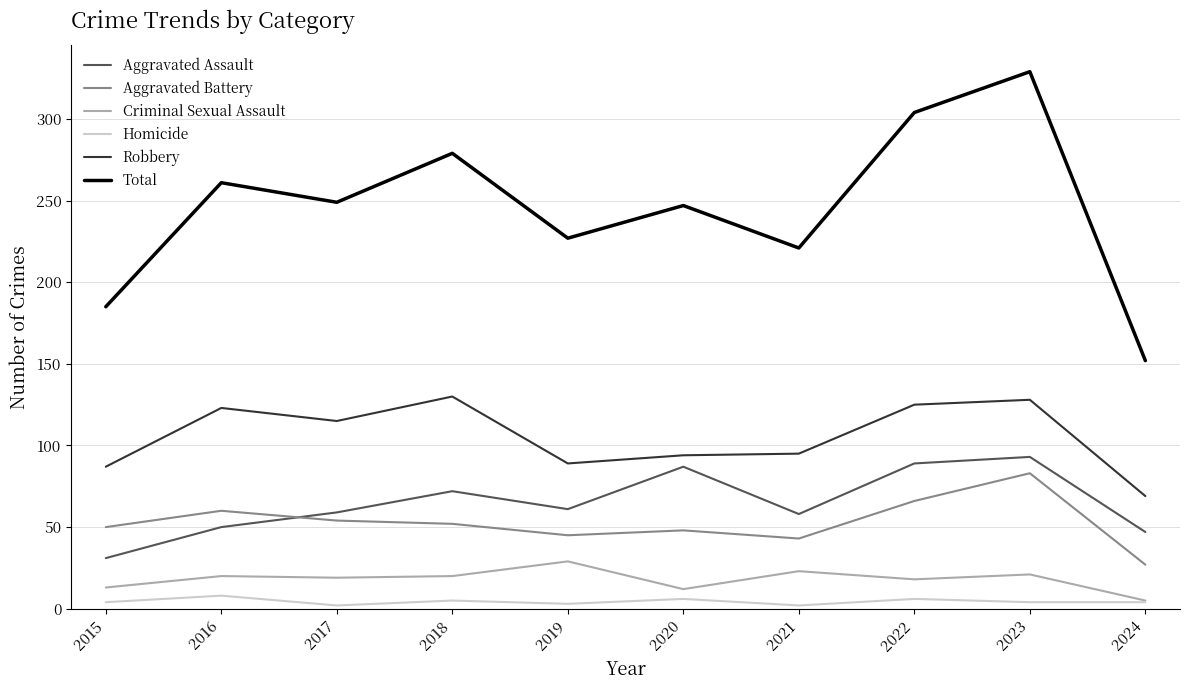

What is the difference between the second highest and second lowest values in the Aggravated Assault series?

42